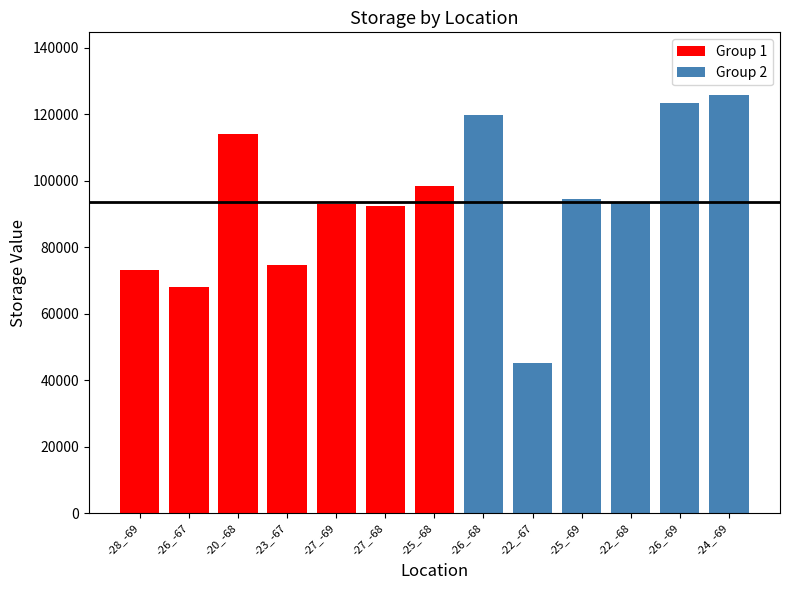

Reading right to left, list all the values displayed in this chart.

-24_-69=125757.8	-26_-69=123276.9	-22_-68=93170.3	-25_-69=94611.2	-22_-67=45099.8	-26_-68=119649.1	-25_-68=98504.8	-27_-68=92503.4	-27_-69=92971.2	-23_-67=74533.8	-20_-68=113994.4	-26_-67=68065.3	-28_-69=73146.1